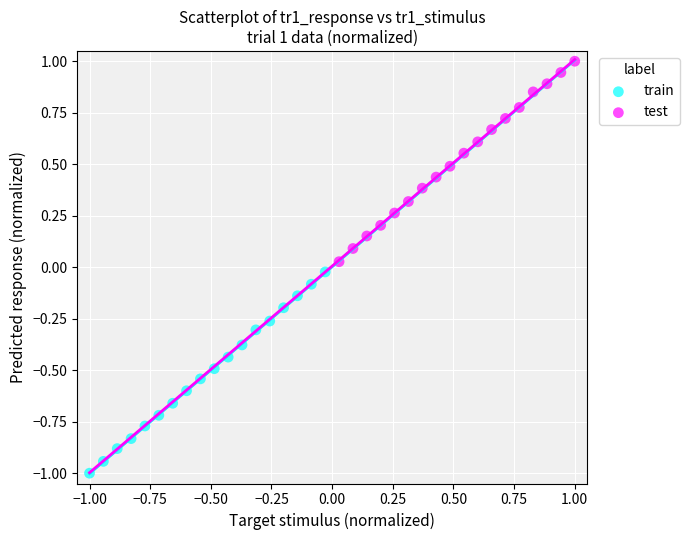

Which series has the widest spread of Y values?

train